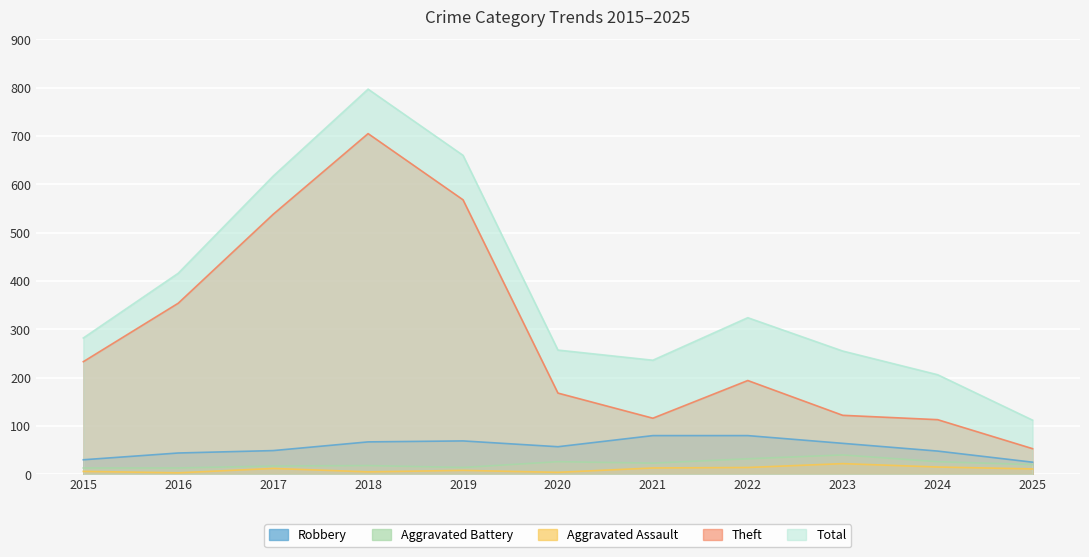

At how many categories does at least one series exceed 250?

8